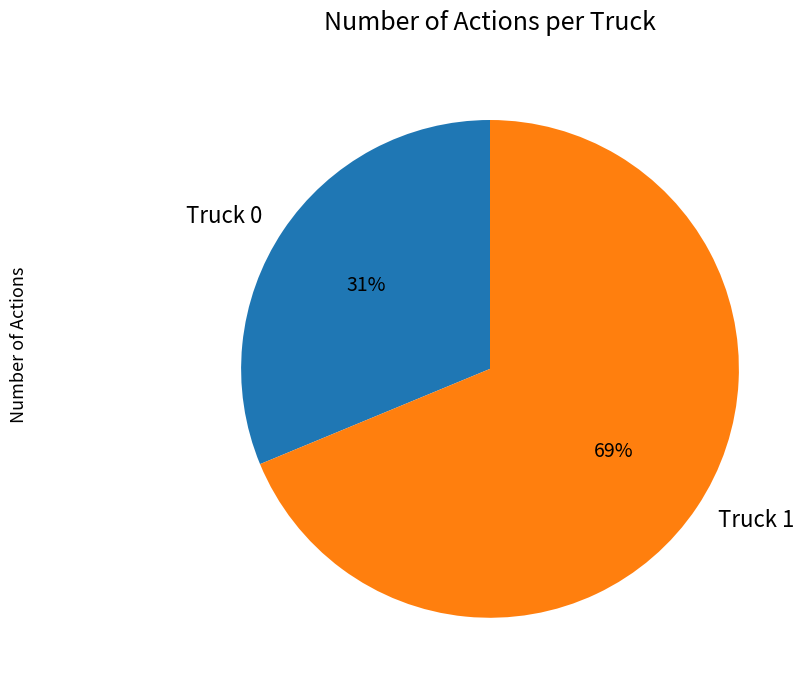

To the nearest percent, what percentage of the pie is Truck 0?

31%